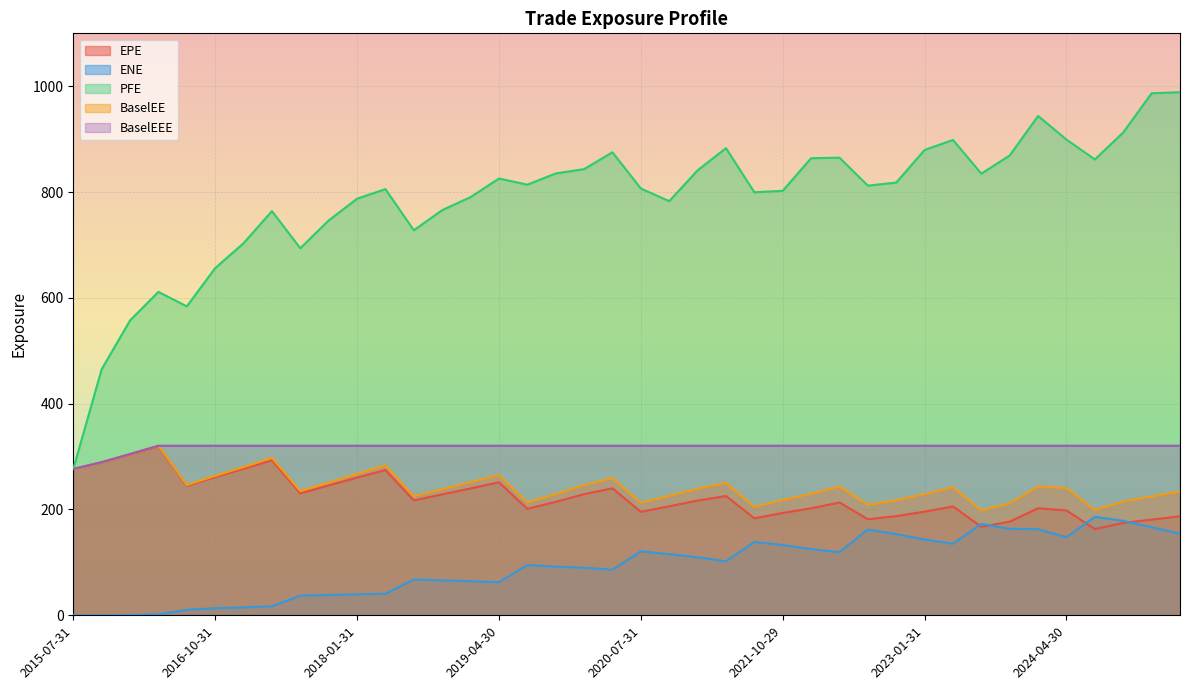

What is the approximate value of BaselEEE at 2019-10-31?

320.5